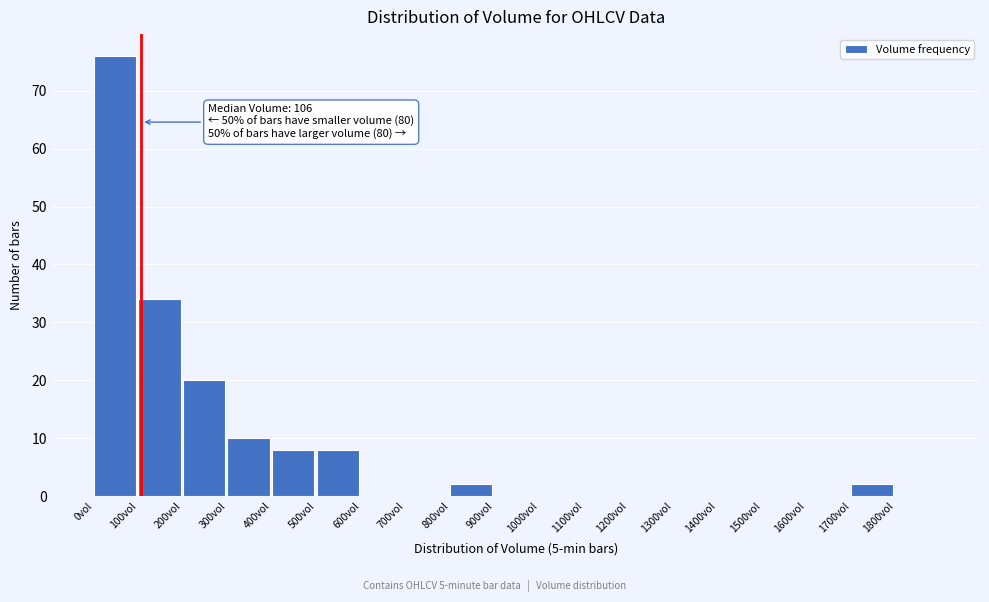

Which range on the x-axis has the tallest bar?

0 to 100